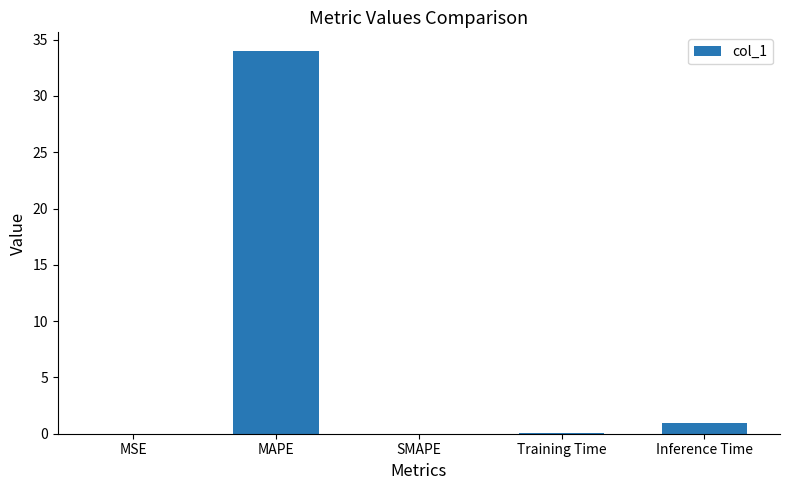

True or false: the data shows 34.0 at MAPE.

True